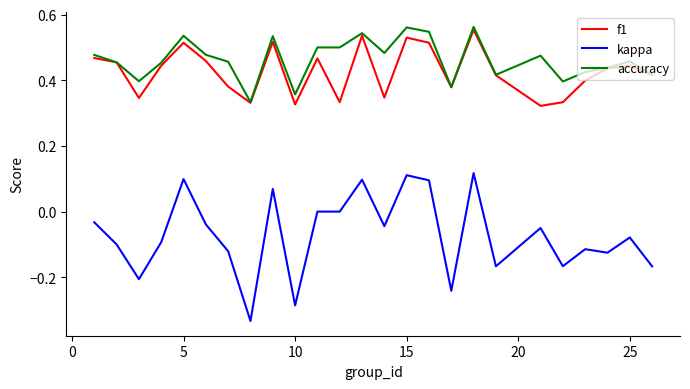

Which series has the widest spread of values?

kappa